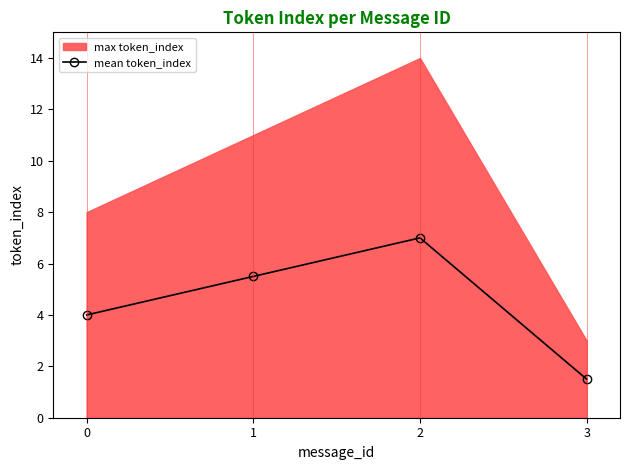

How many interior local peaks (higher than both neighbors) does the data have?

1